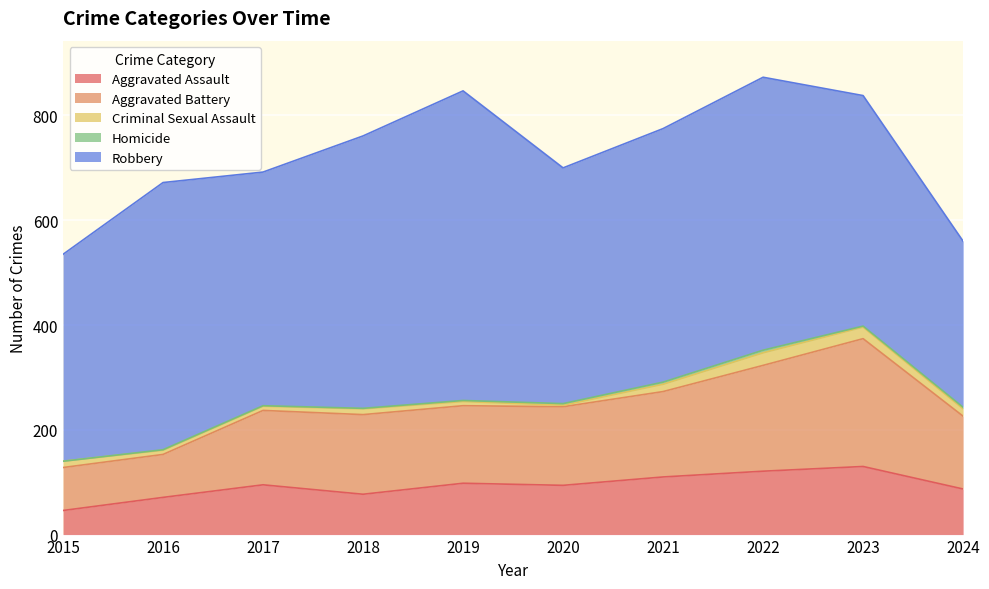

At 2017, list the series in order from smallest to largest.

Homicide, Criminal Sexual Assault, Aggravated Assault, Aggravated Battery, Robbery